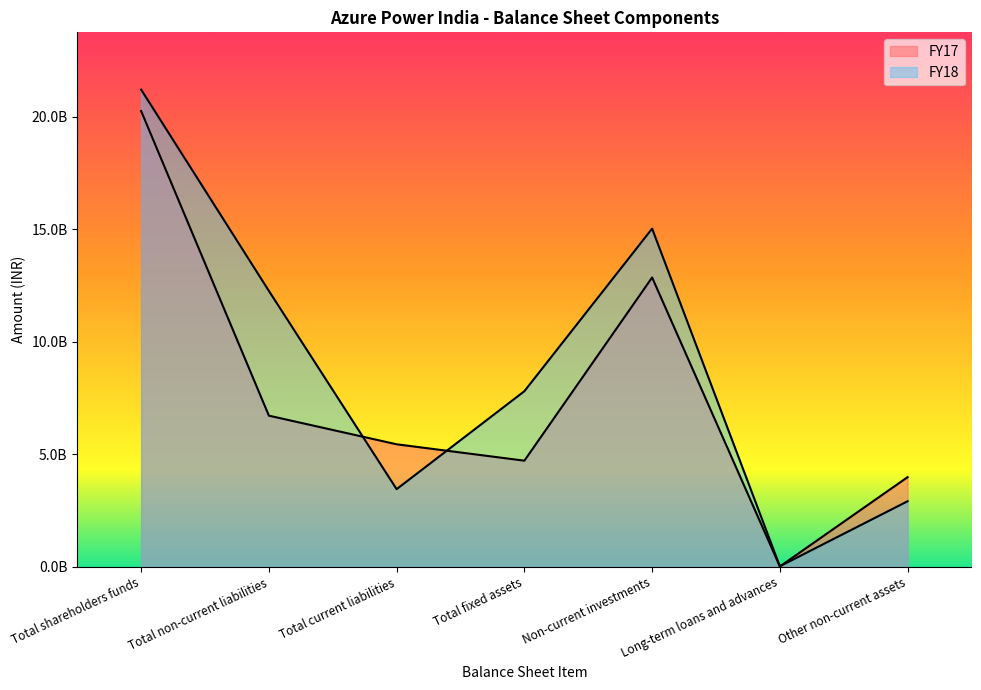

What position from the left is Total shareholders funds?

1